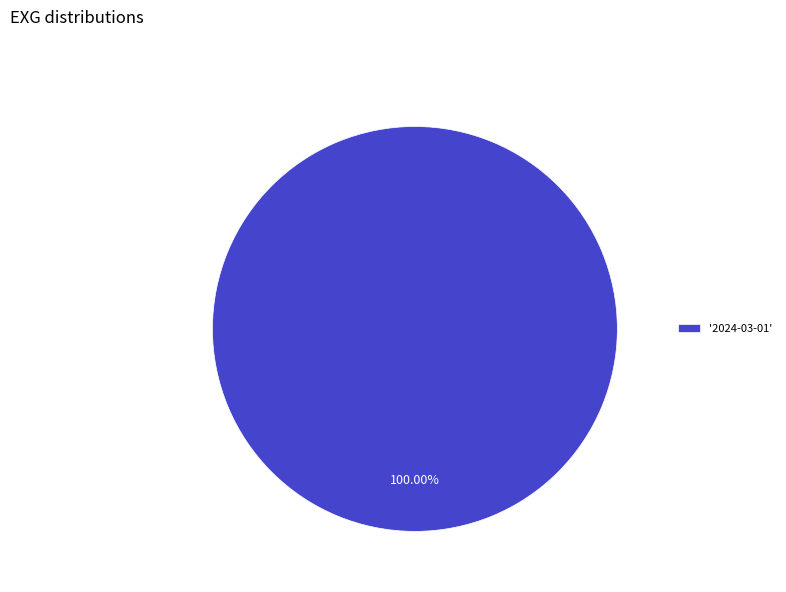

Is '2024-03-01' the majority of the pie?

Yes